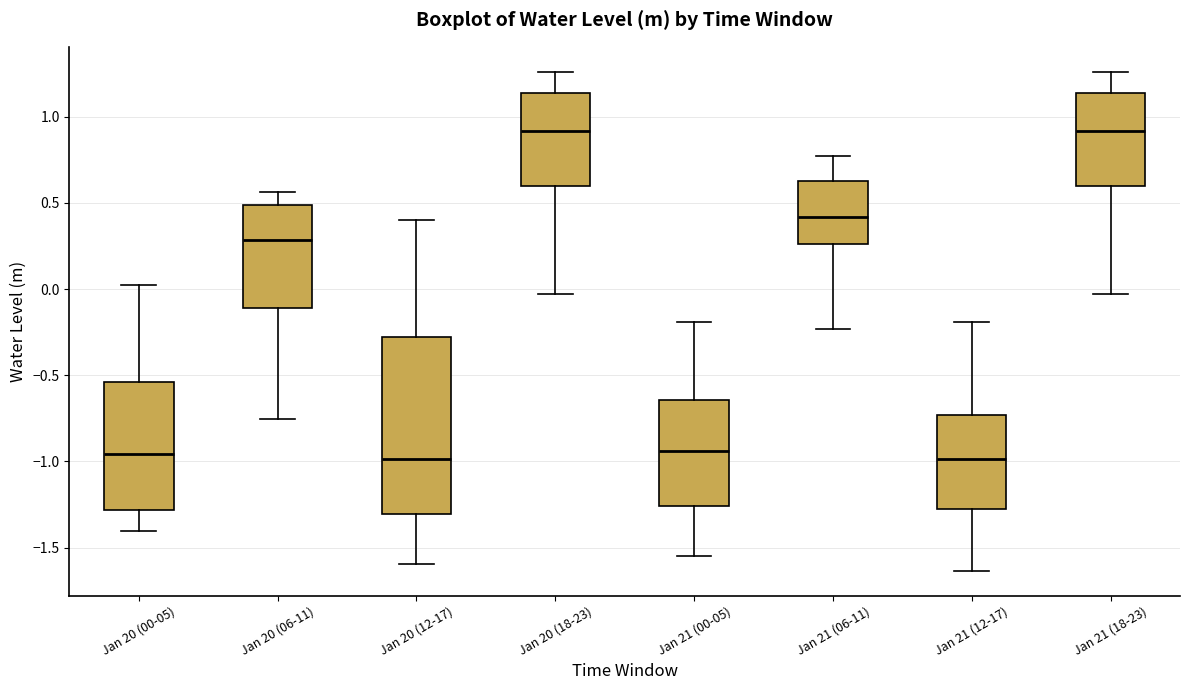

Reading left to right, read every box against the y-axis: the position of its median line, the range the box covers, and the ends of its whiskers. The values are not printed on the chart, so give them approximately, as read against the axis.

Jan 20 (00-05): median -0.95, box -1.30 to -0.55, whiskers -1.40 to 0.00
Jan 20 (06-11): median 0.30, box -0.10 to 0.50, whiskers -0.75 to 0.55
Jan 20 (12-17): median -1.00, box -1.30 to -0.30, whiskers -1.60 to 0.40
Jan 20 (18-23): median 0.90, box 0.60 to 1.15, whiskers -0.05 to 1.25
Jan 21 (00-05): median -0.95, box -1.25 to -0.65, whiskers -1.55 to -0.20
Jan 21 (06-11): median 0.40, box 0.25 to 0.60, whiskers -0.25 to 0.75
Jan 21 (12-17): median -1.00, box -1.30 to -0.75, whiskers -1.65 to -0.20
Jan 21 (18-23): median 0.90, box 0.60 to 1.15, whiskers -0.05 to 1.25